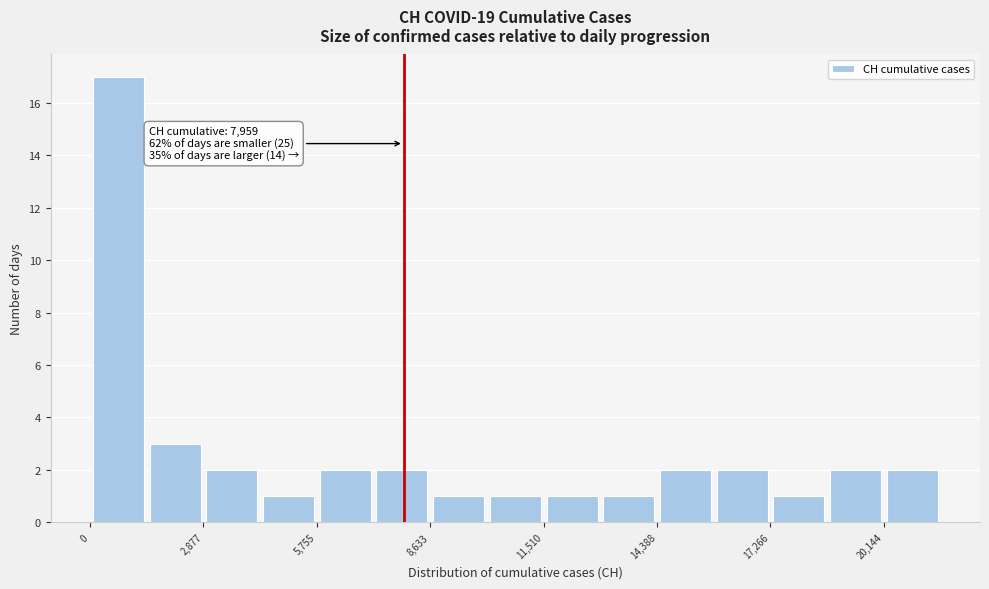

Around what value on the x-axis is the tallest bar? Give the approximate position of its centre, as read against the axis.

500